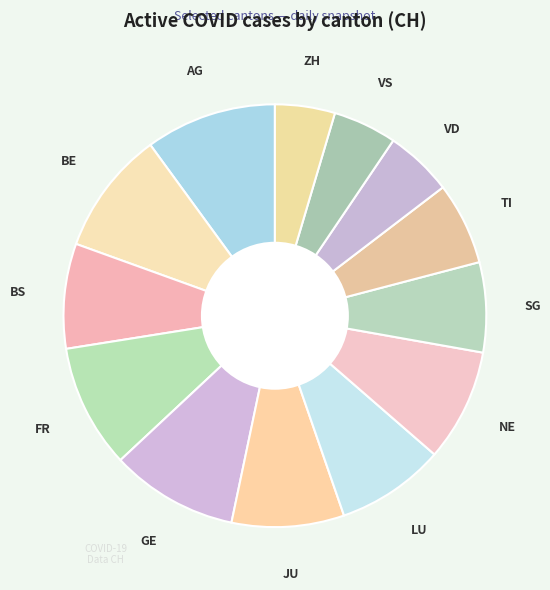

Is it true that VS is 5% of the pie?

True